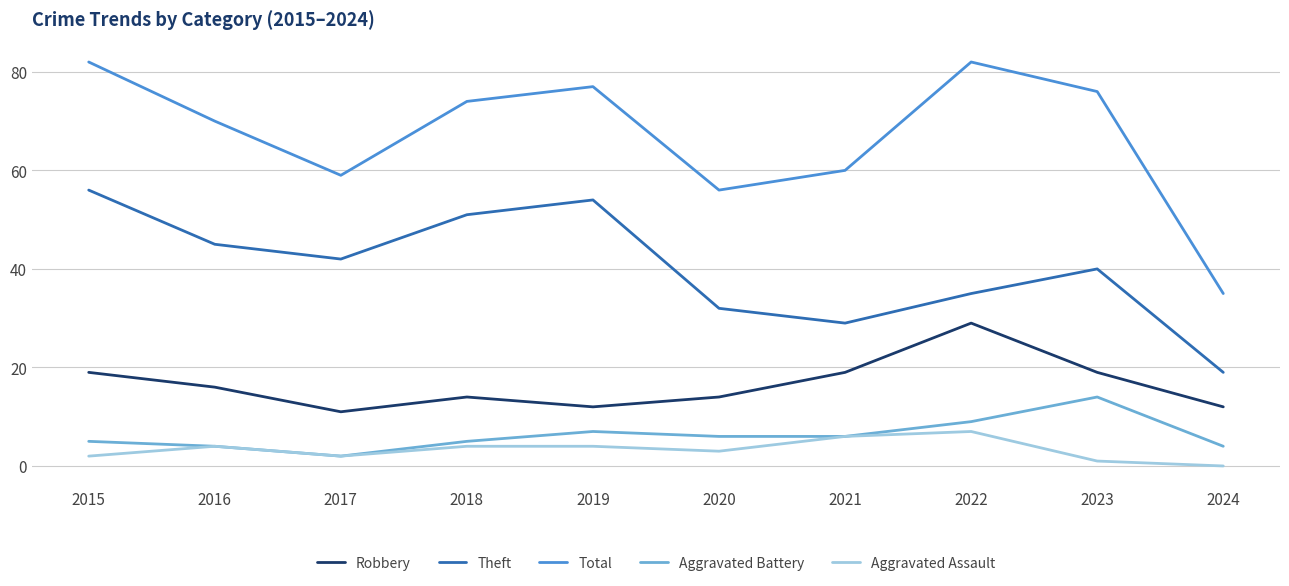

What value does the Robbery series have at 2016?

16